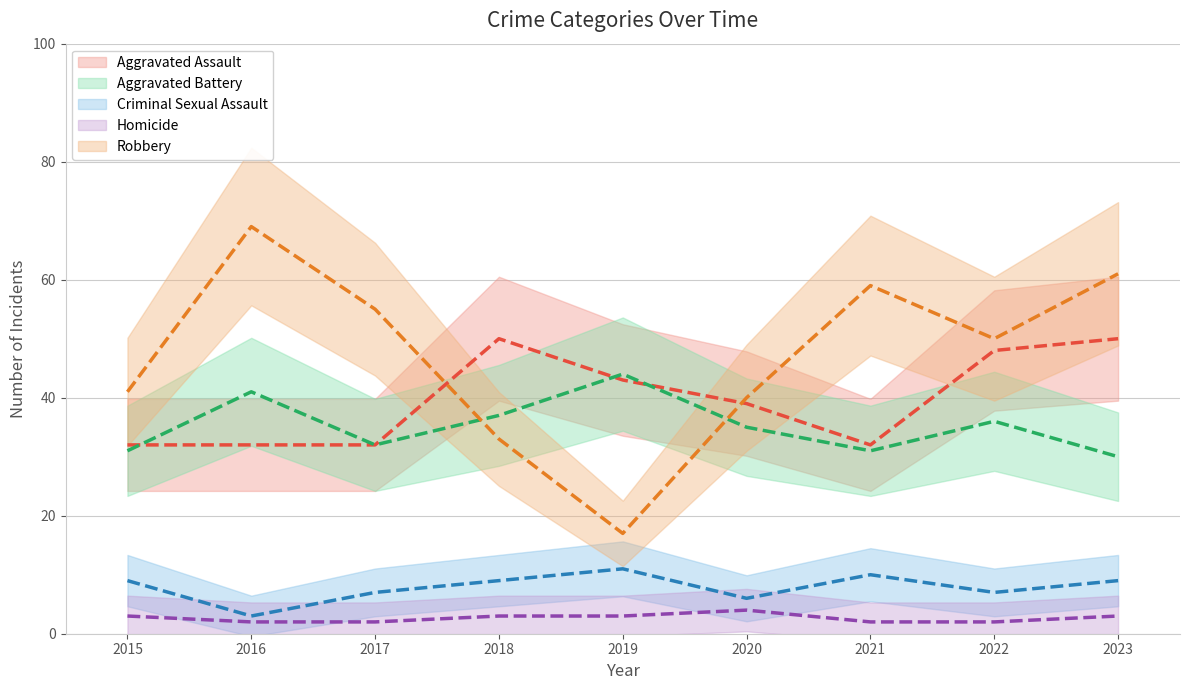

At which label does Criminal Sexual Assault reach its peak?

2019